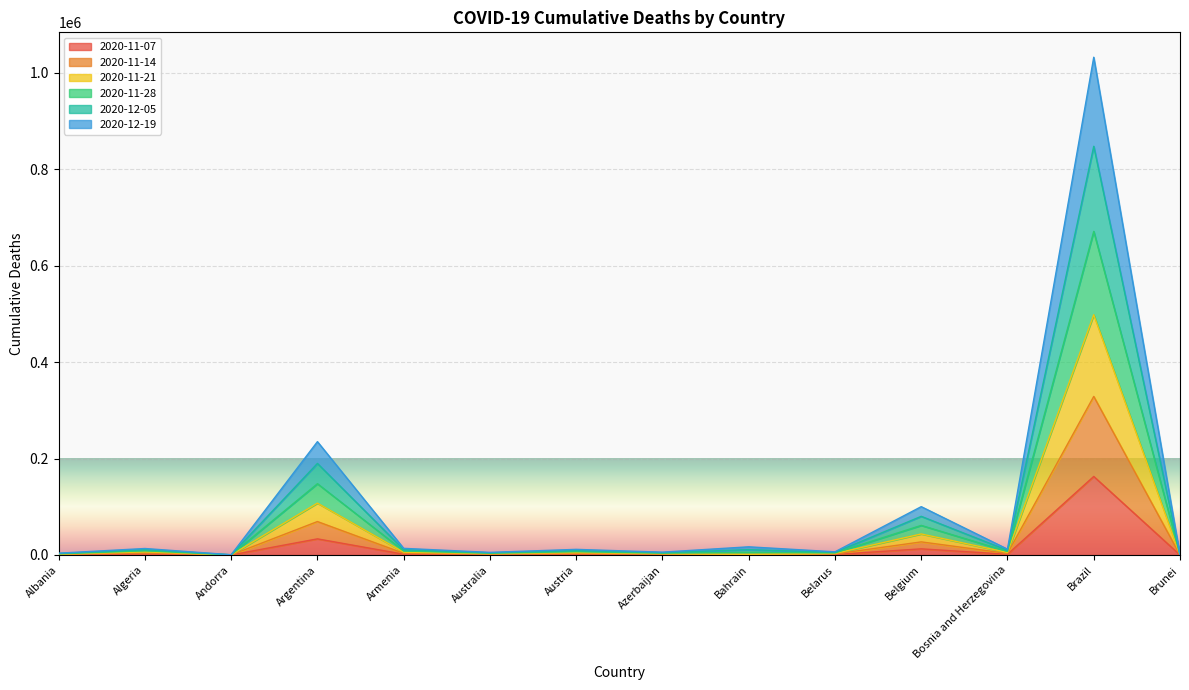

At which category is the sum across all series the highest?

Brazil